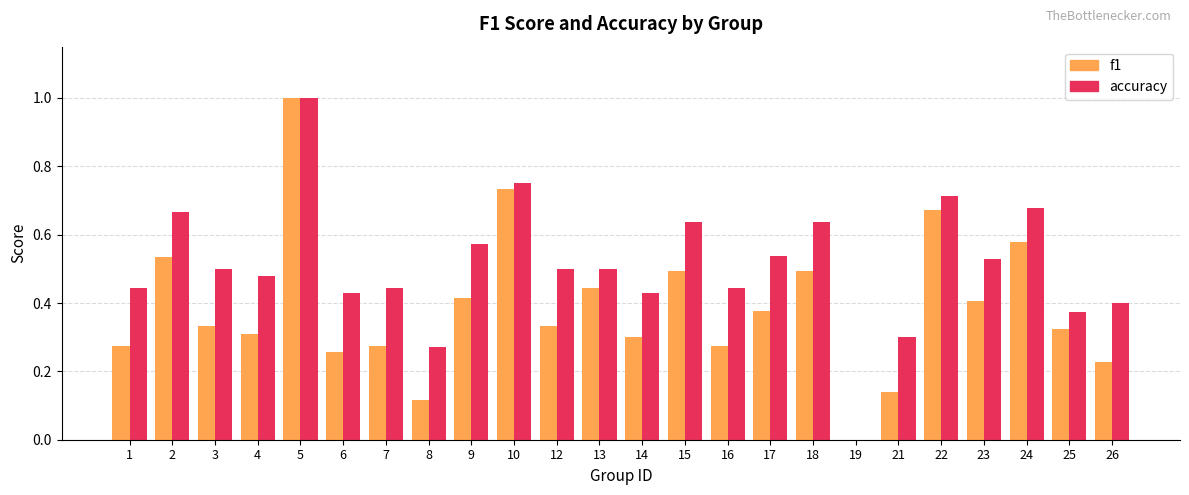

At which category does the chart reach its peak across all series?

5